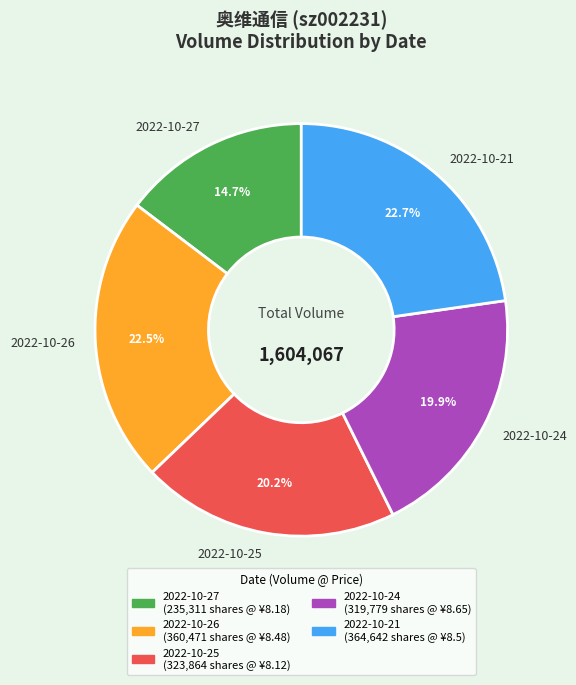

Does 2022-10-25 represent more than half of the total?

No